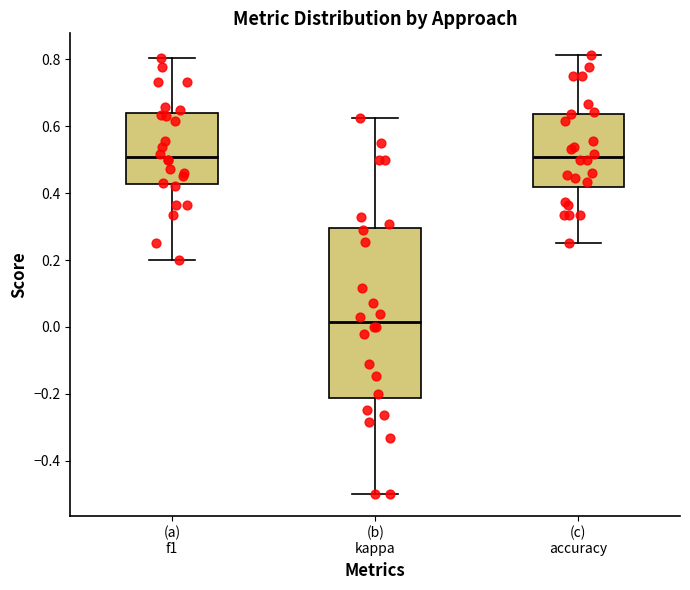

Comparing the boxes themselves (not the whiskers), which one is the tallest?

(b) kappa